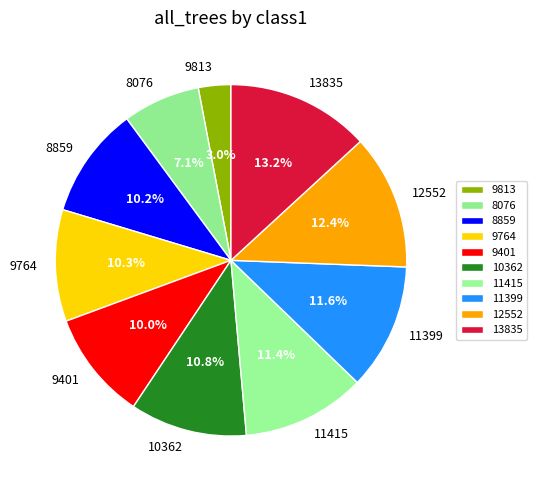

What is the smallest slice in the pie chart?

9813